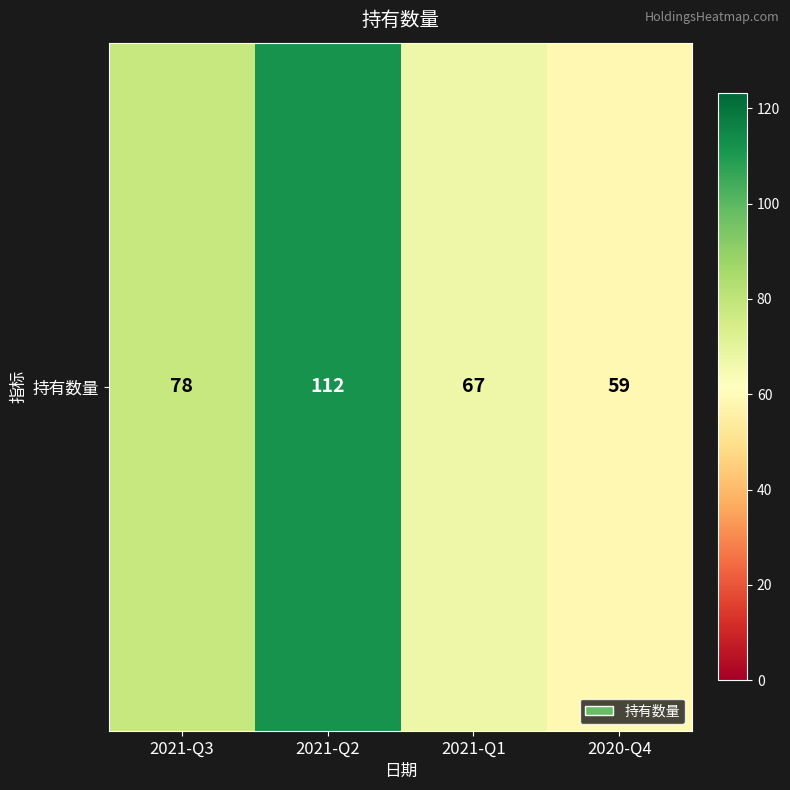

What is the ratio of the value at 2021-Q3 to the value at 2021-Q1?

1.2